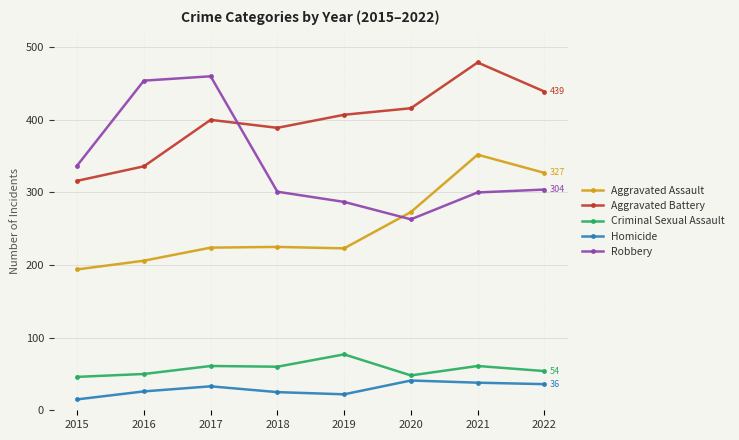

Where is the first local maximum for Aggravated Battery?

2017